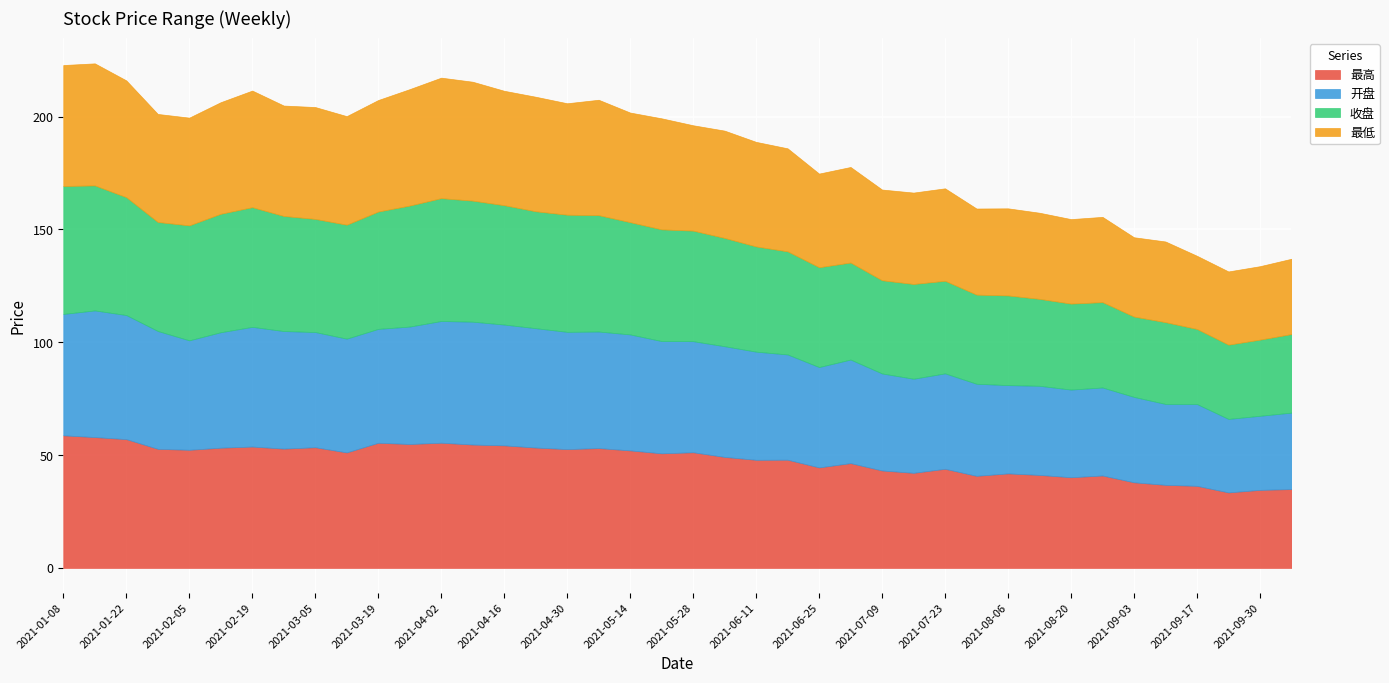

Which has a higher value, 2021-09-17 or 2021-04-02?

2021-04-02